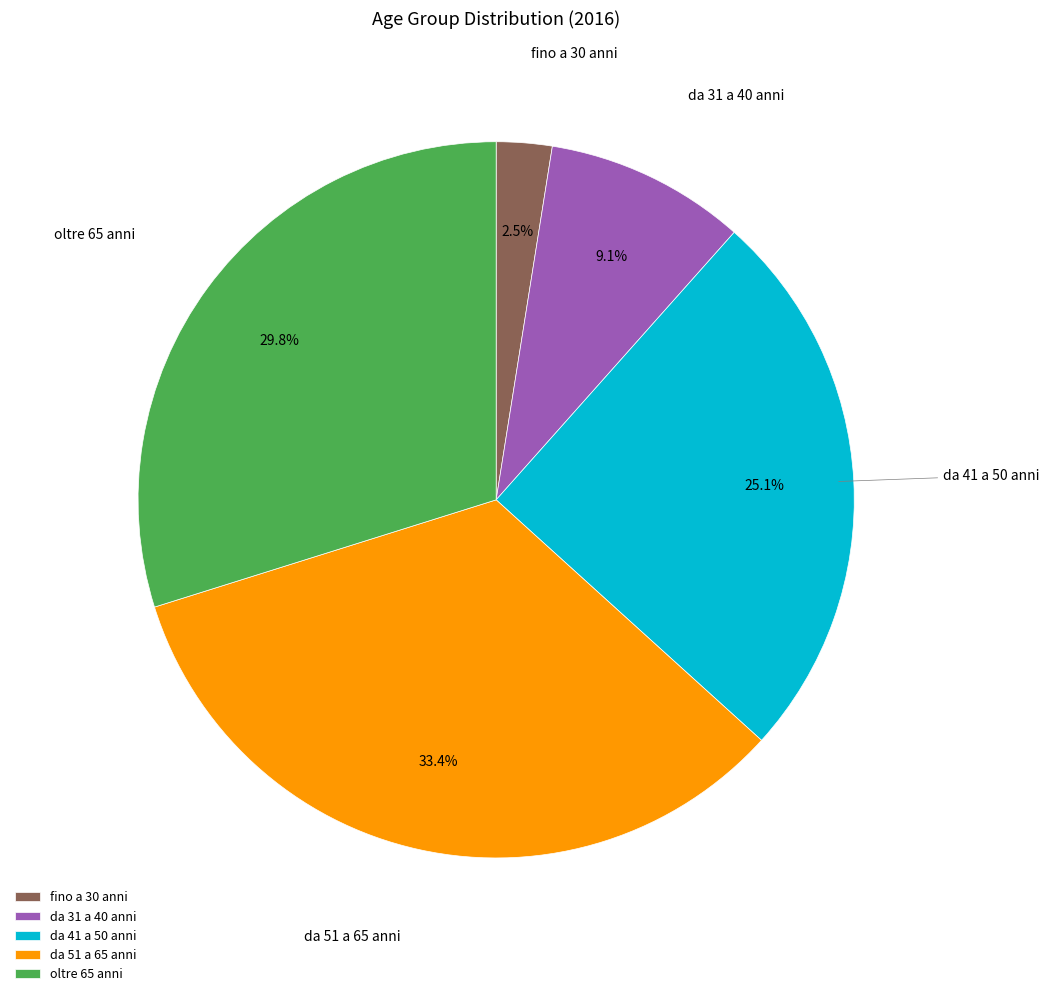

Does any single category account for the majority?

No